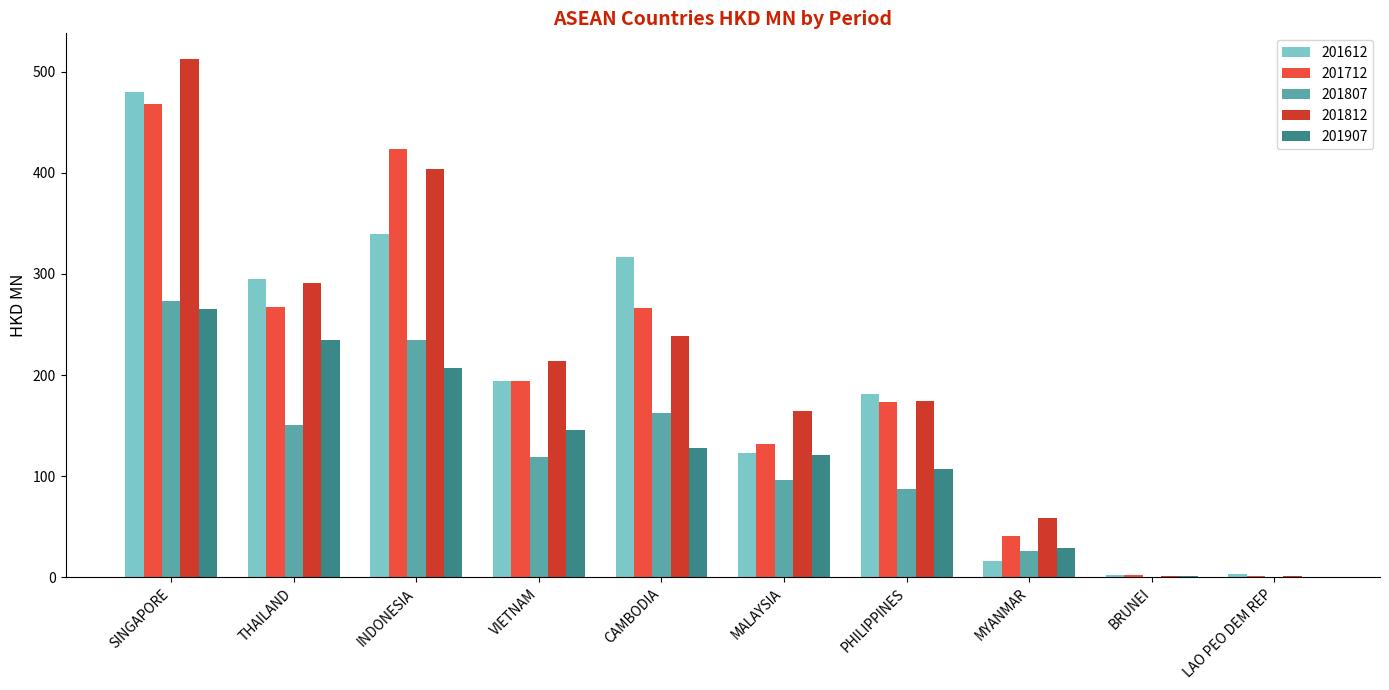

How many groups of bars are there?

10